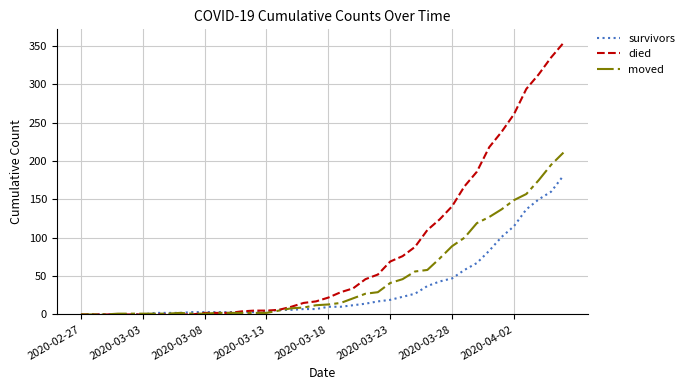

What is the maximum value for moved?

211